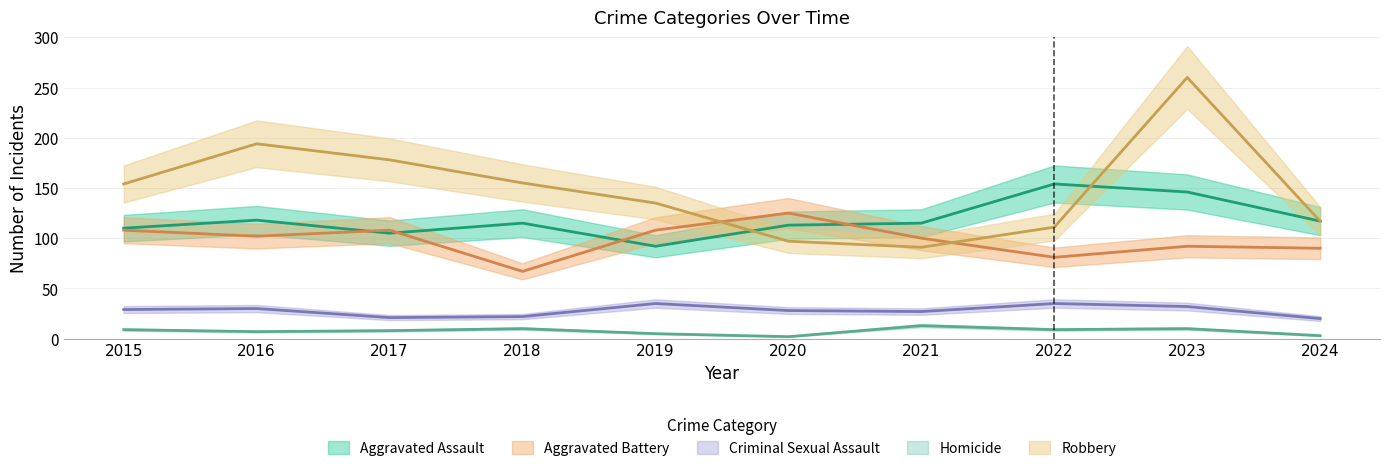

Rank the series by their maximum value, from lowest to highest.

Homicide, Criminal Sexual Assault, Aggravated Battery, Aggravated Assault, Robbery